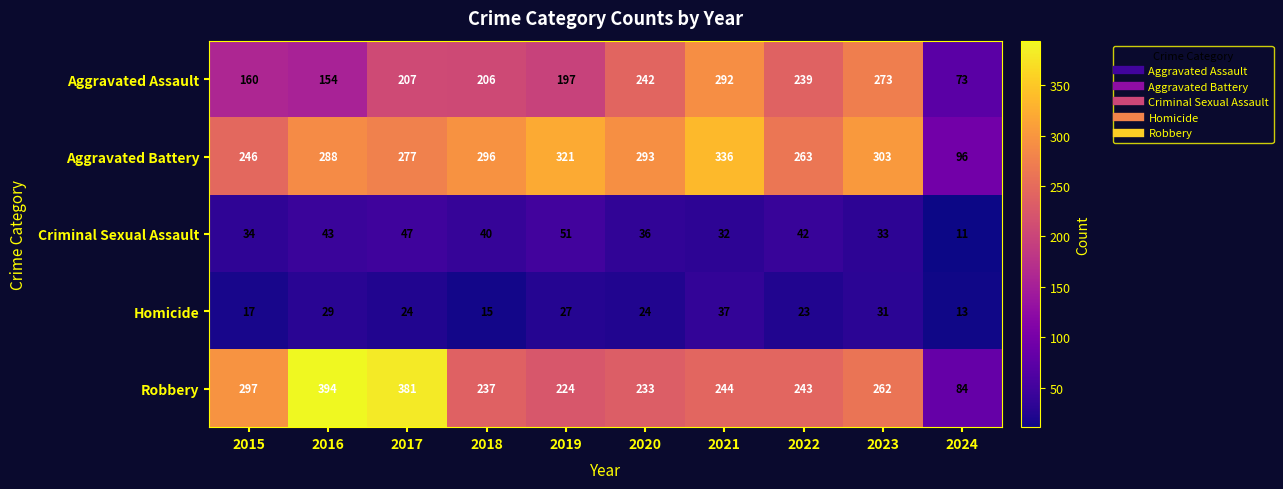

What is the difference between the highest and lowest values at 2017?

357